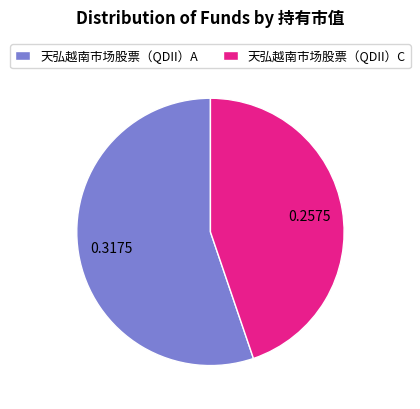

What is the smallest slice in the pie chart?

天弘越南市场股票（QDII）C